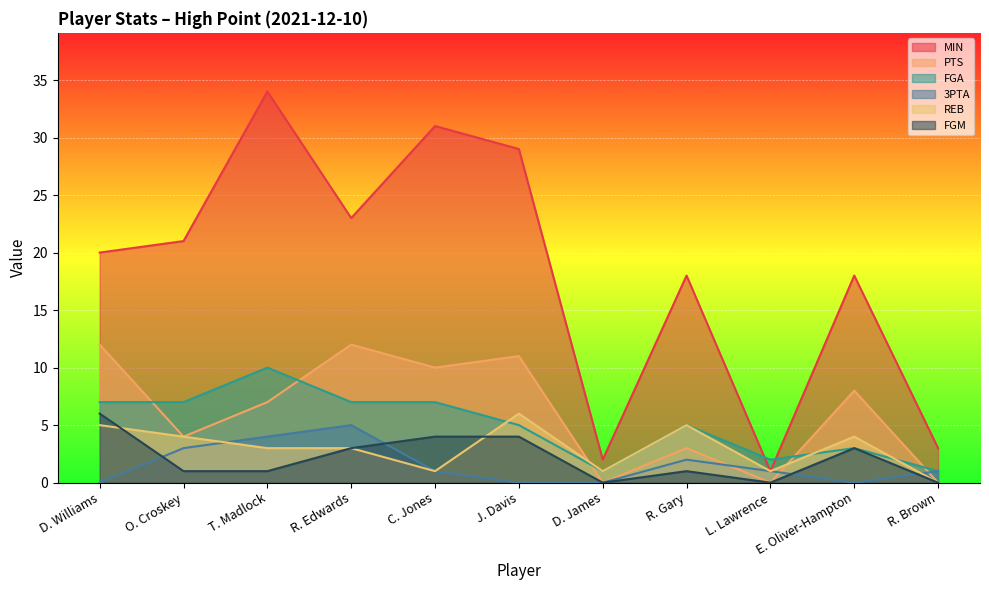

How many lines are shown in the chart?

6